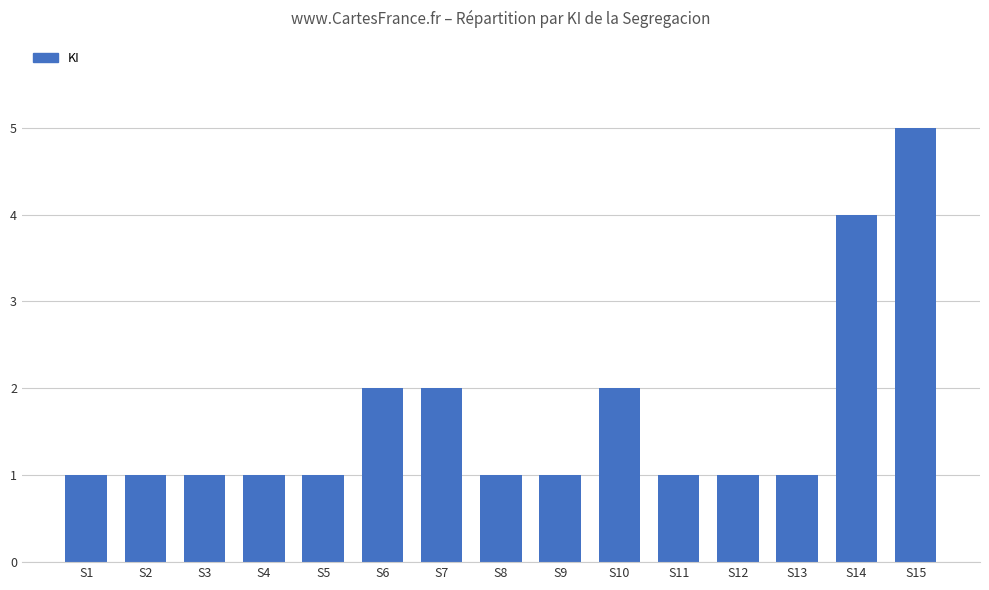

What is the sum of all values?

25